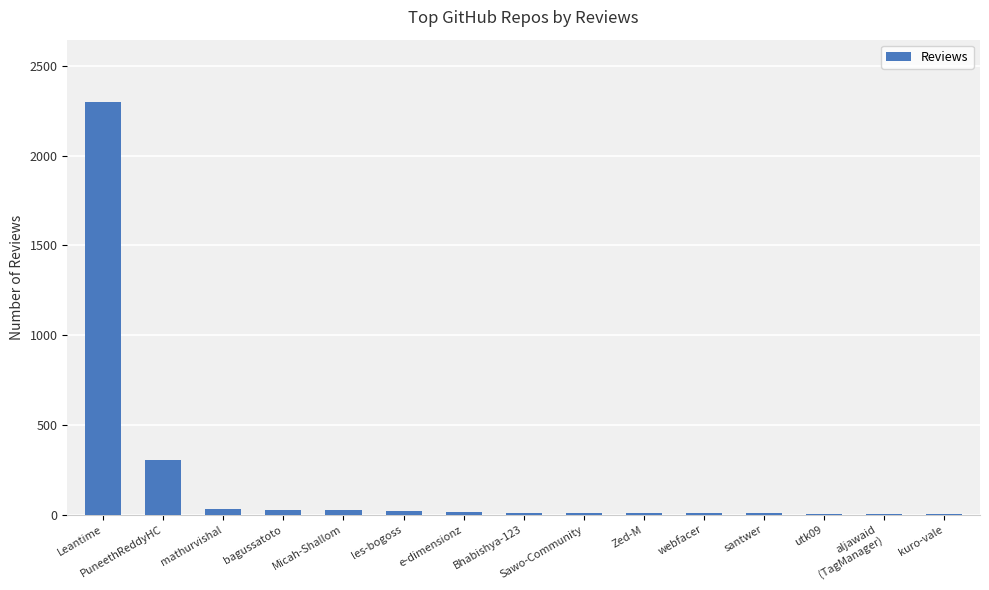

What is the sum of all values?

2782